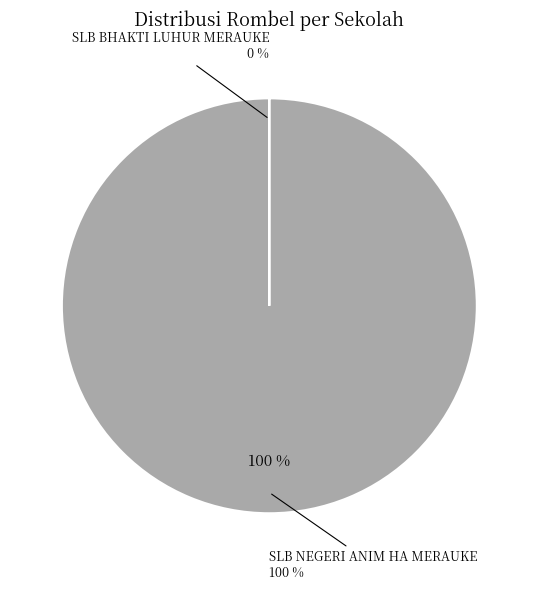

Which category has the biggest portion of the pie?

SLB NEGERI ANIM HA MERAUKE